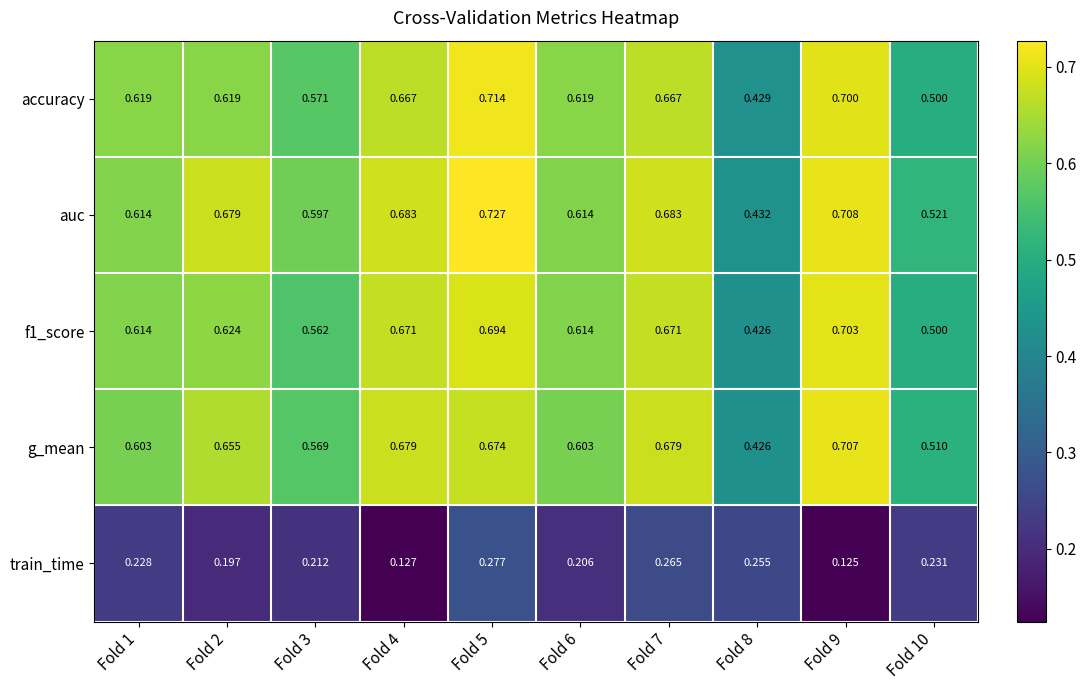

At which category is the sum across all series the highest?

Fold 5